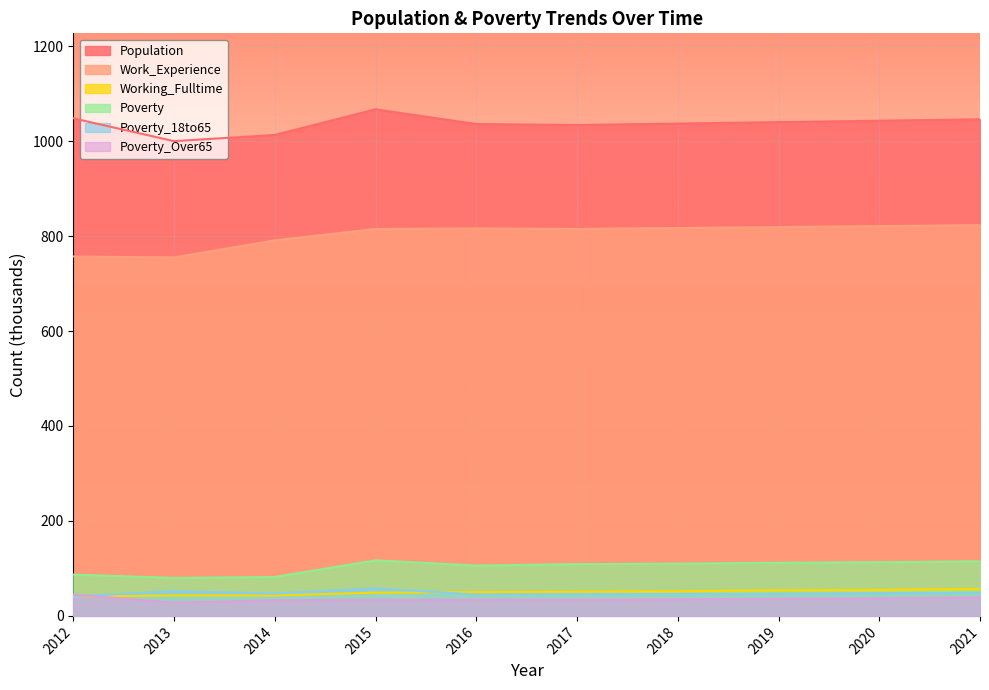

Which series changed the most between 2012 and 2014?

Population